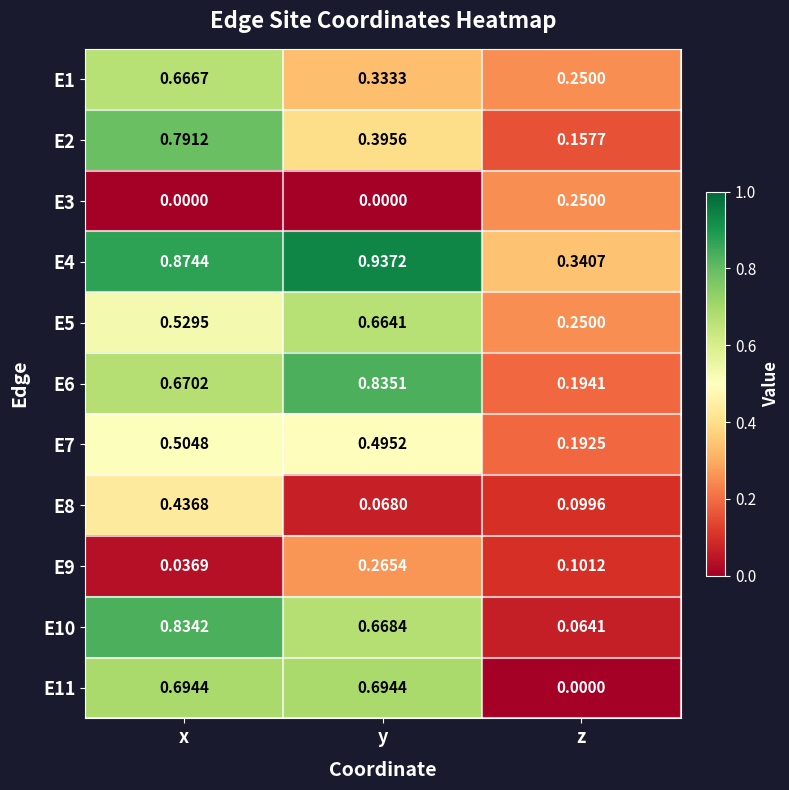

Which category has the lowest value in the E8 series?

y